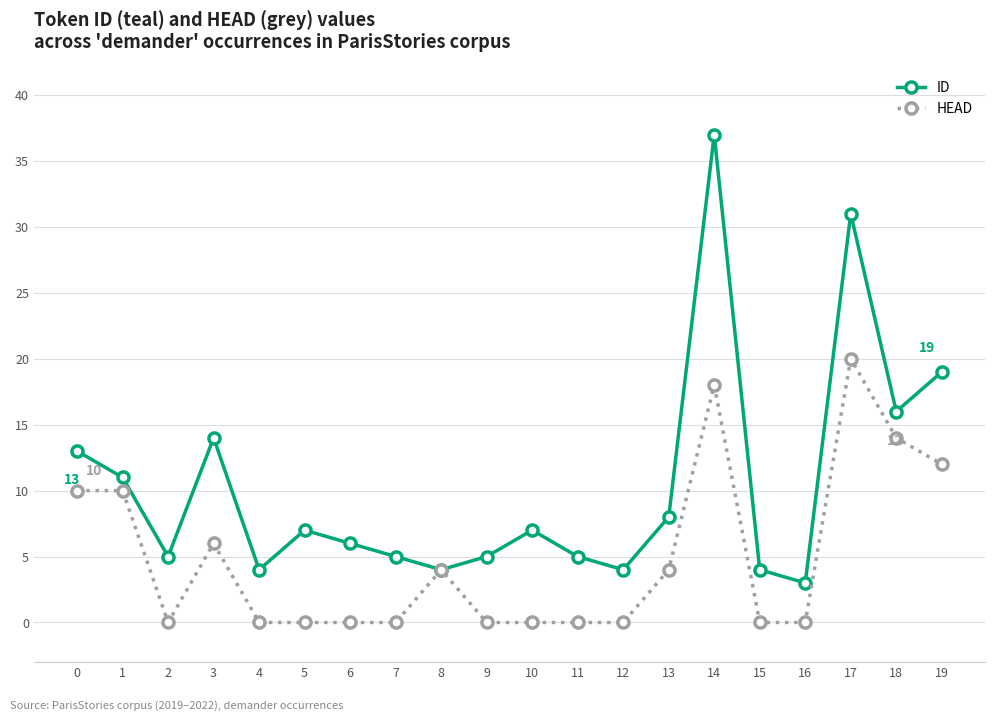

Is the value of ID at 16 greater than the value of HEAD at 10?

Yes